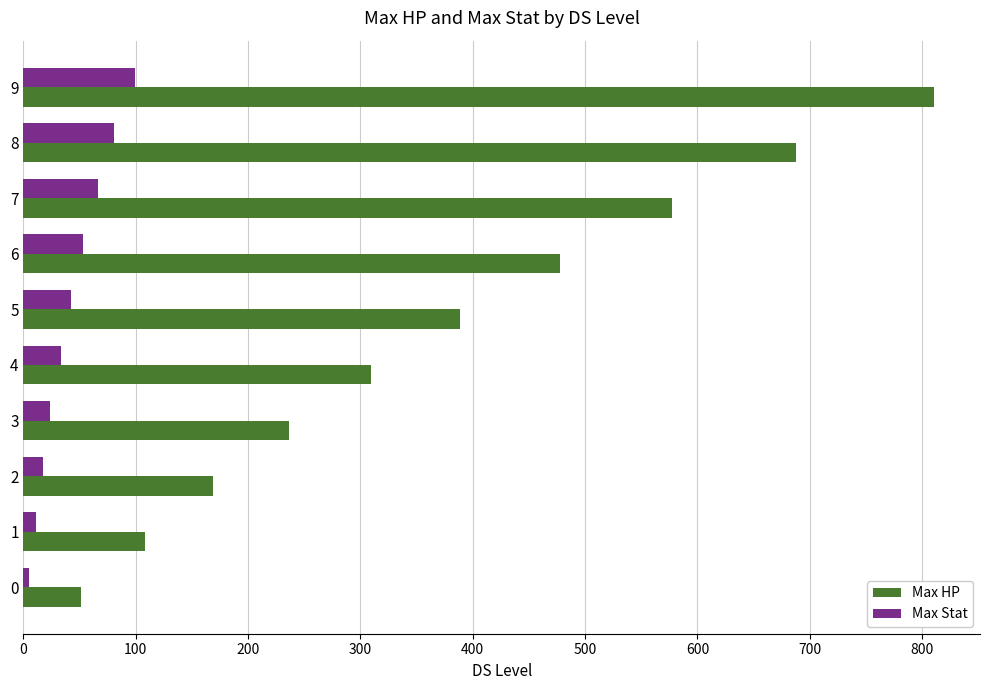

At 8, list the series in order from largest to smallest.

Max HP, Max Stat